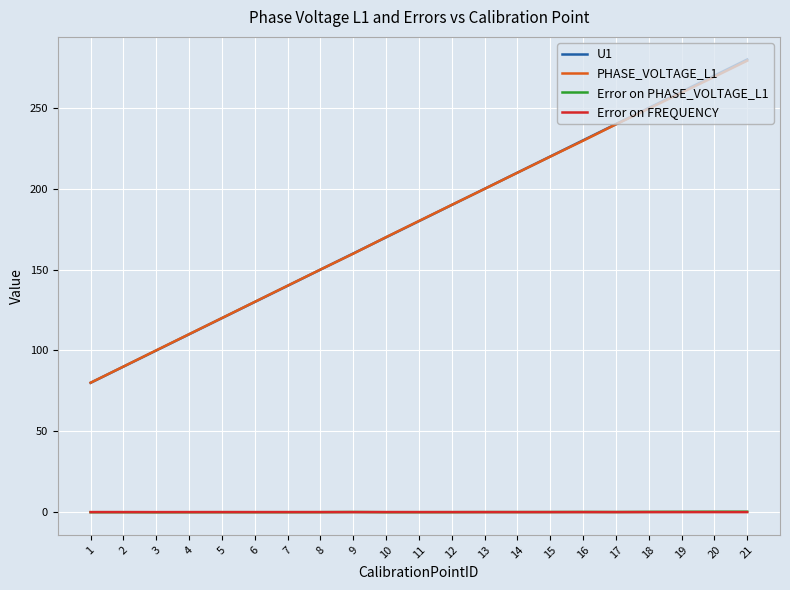

Which label corresponds to the largest value in the chart?

21